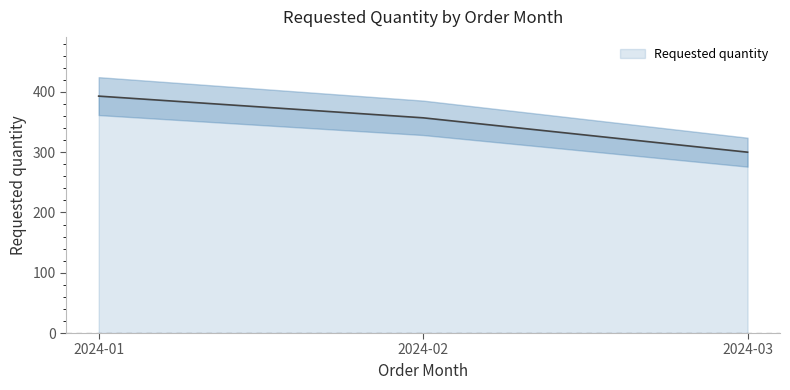

Count the values in the range 300 to 393.

3